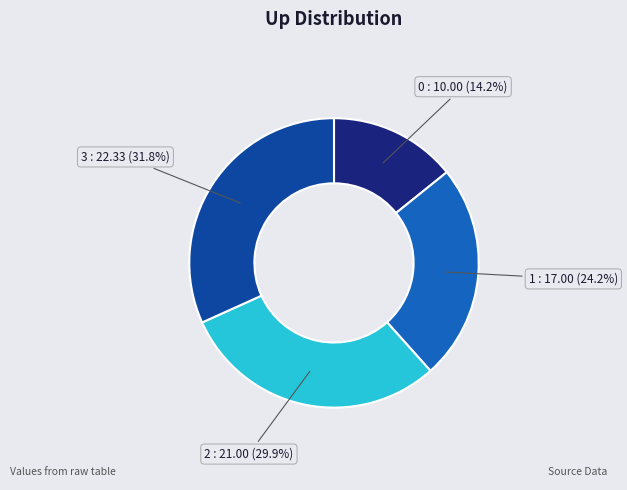

What percentage do 2 and 3 together represent?

61.6%